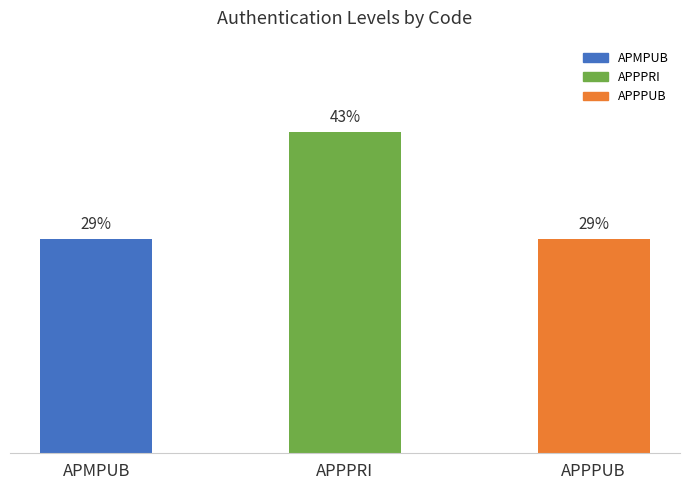

The value at APMPUB is 28.6. True or false?

True